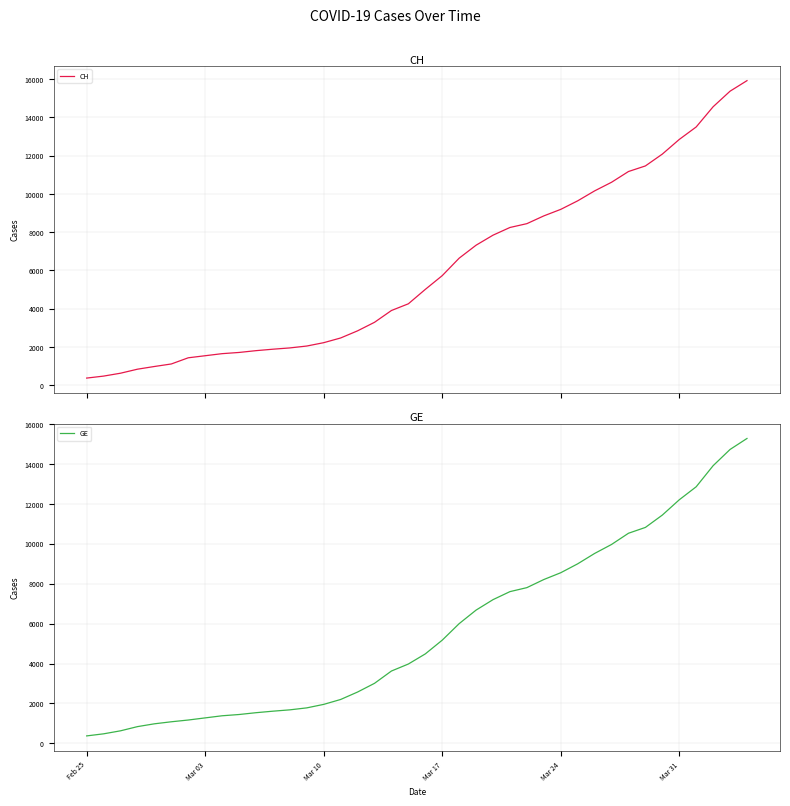

True or false: GE and CH cross at least once.

False